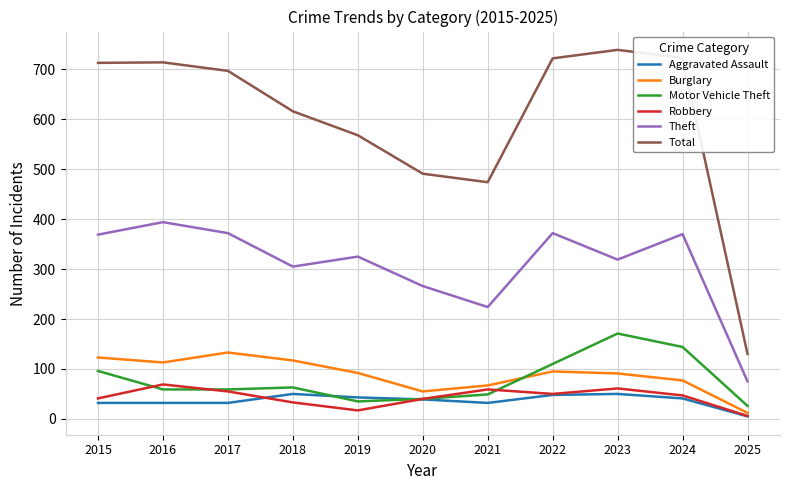

How many distinct data groups are displayed?

6